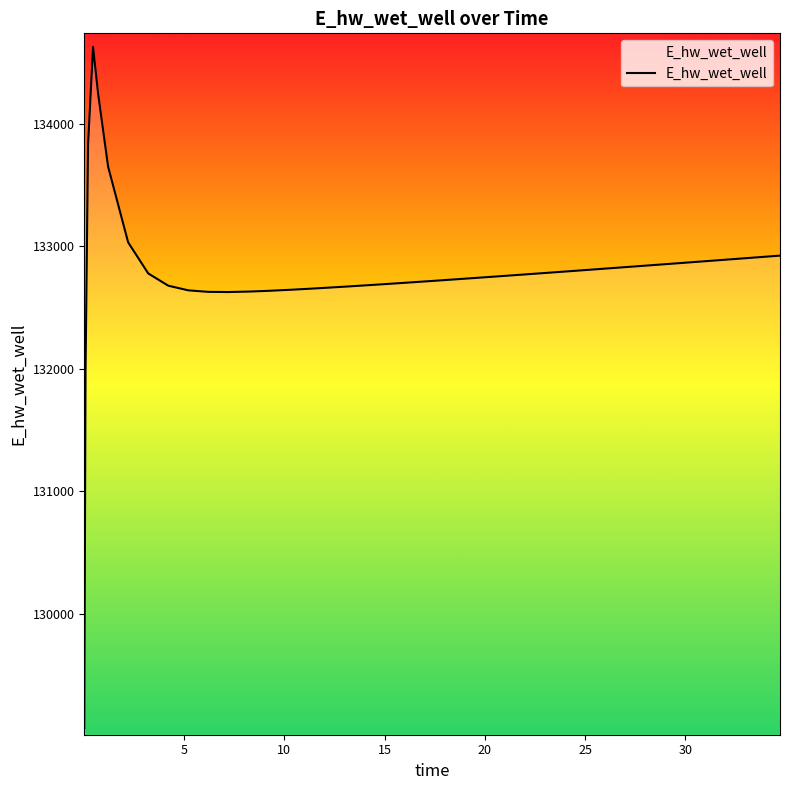

Is this an area chart (filled region under the line)?

No